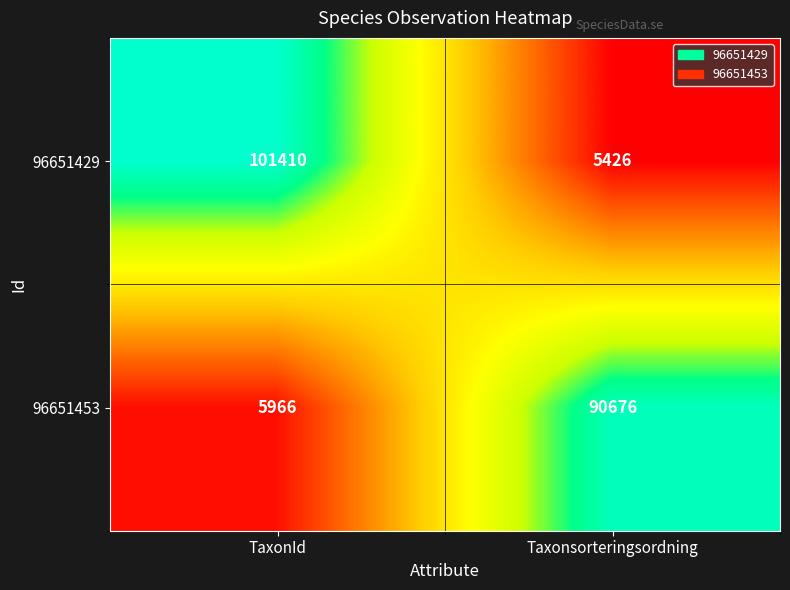

Reading right to left, list all the values displayed in this chart.

96651429: 5426	101410
96651453: 90676	5966